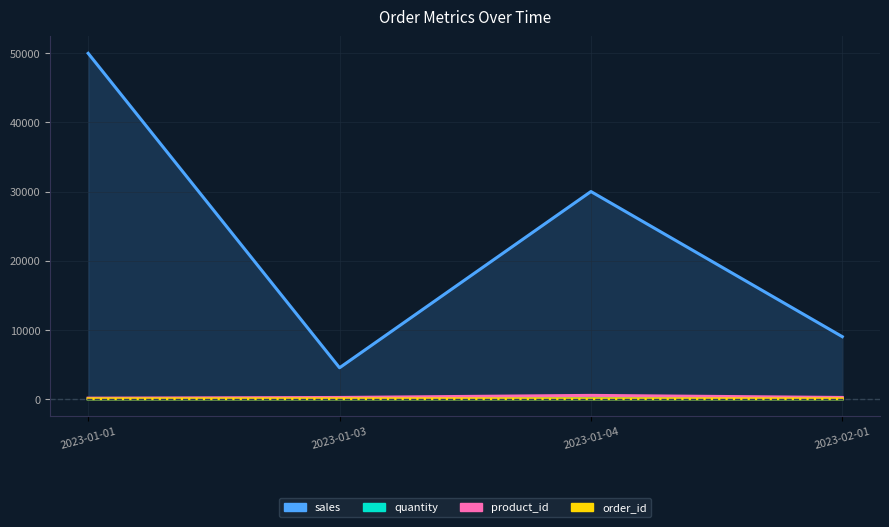

Reading right to left, extract all data points from this chart.

sales: 9000	30000	4500	50000
quantity: 2	3	2	1
product_id: 200	500	200	100
order_id: 2	4	3	1